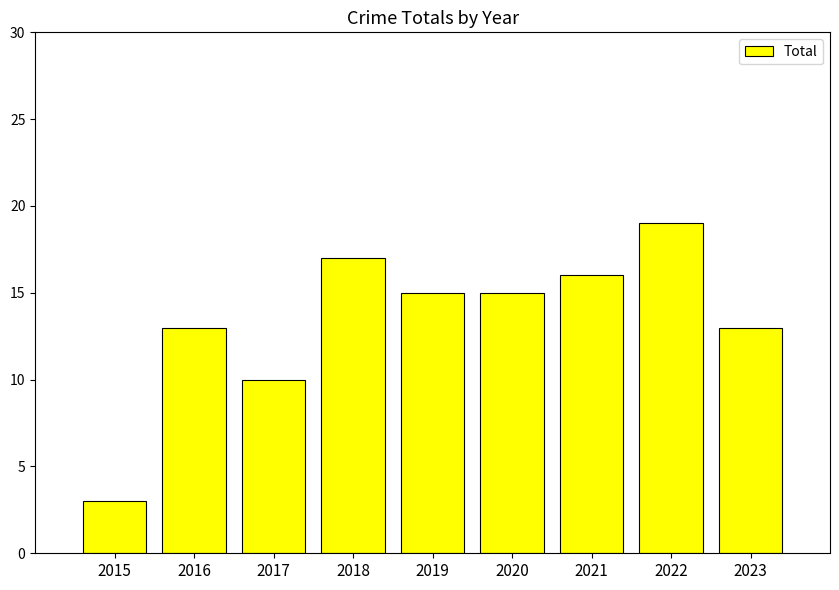

How many bars are there in total?

9